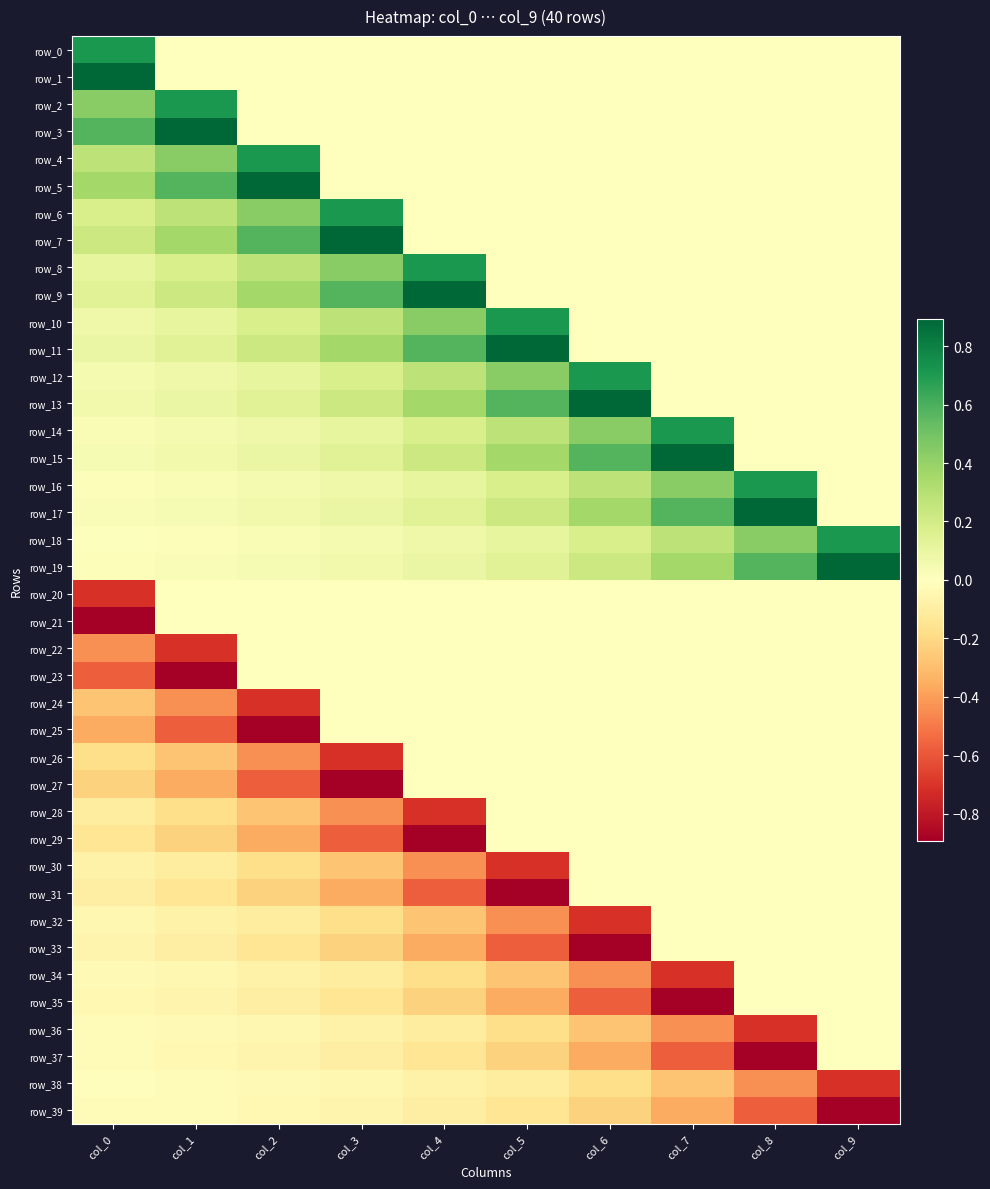

What is the difference between the row_37 values at col_5 and col_3?

0.1